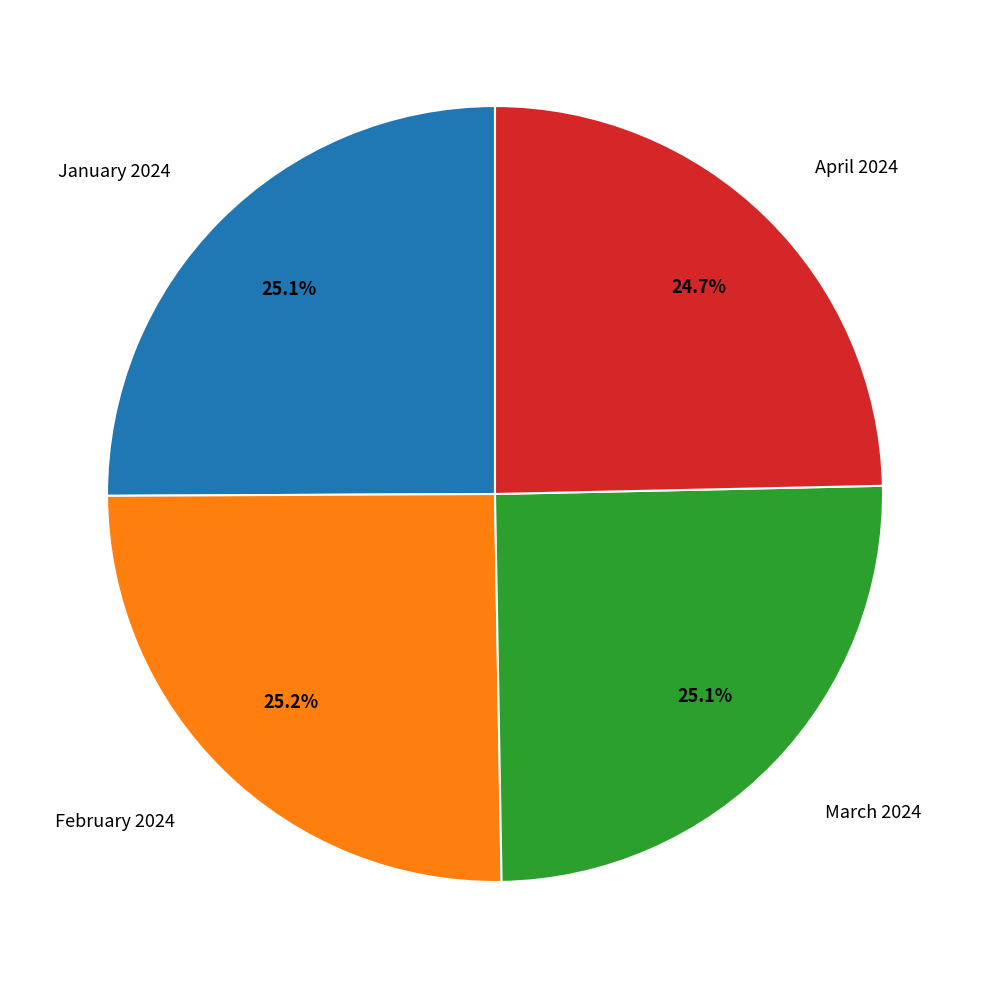

Is there any slice that represents more than half of the pie?

No